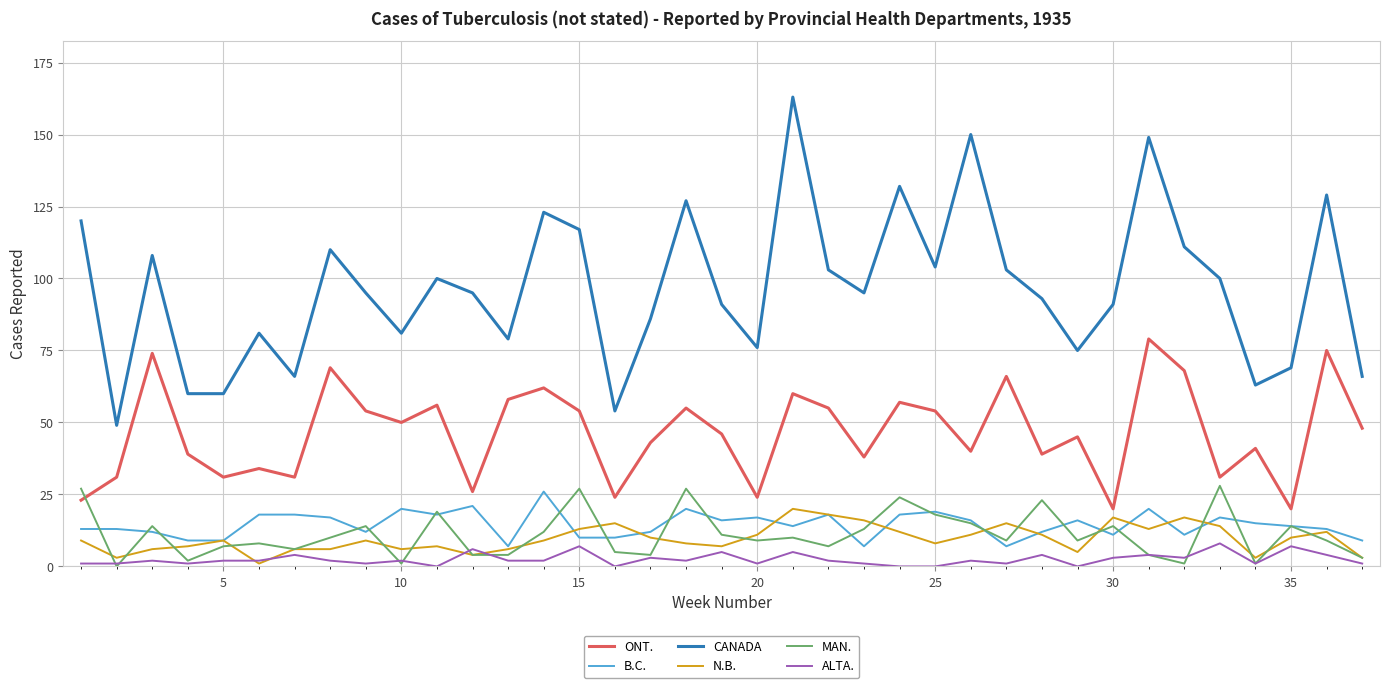

True or false: ALTA. and CANADA intersect in this chart.

False